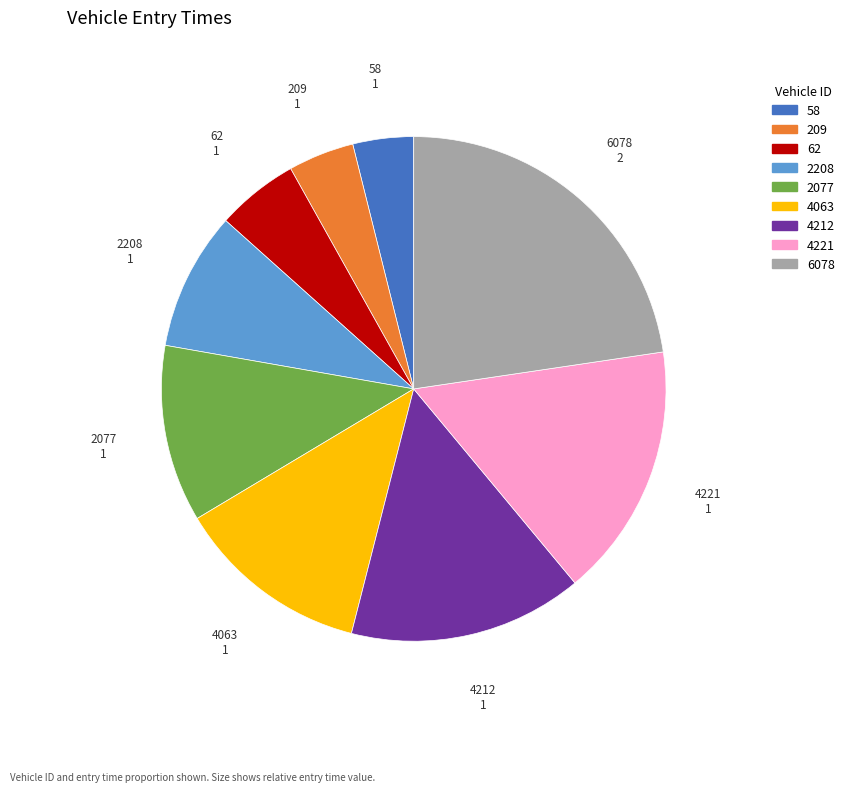

Between 2208 and 209, which is larger?

2208